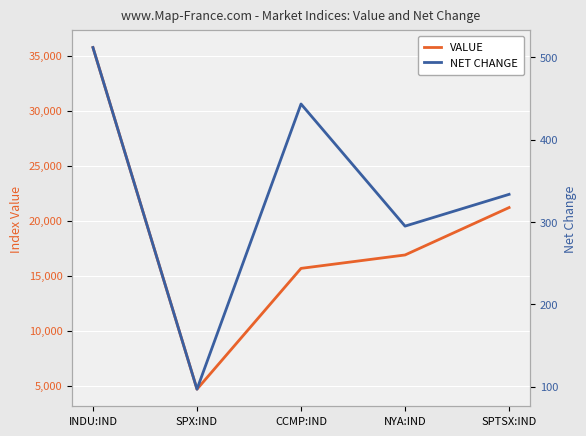

True or false: VALUE and NET CHANGE intersect in this chart.

False